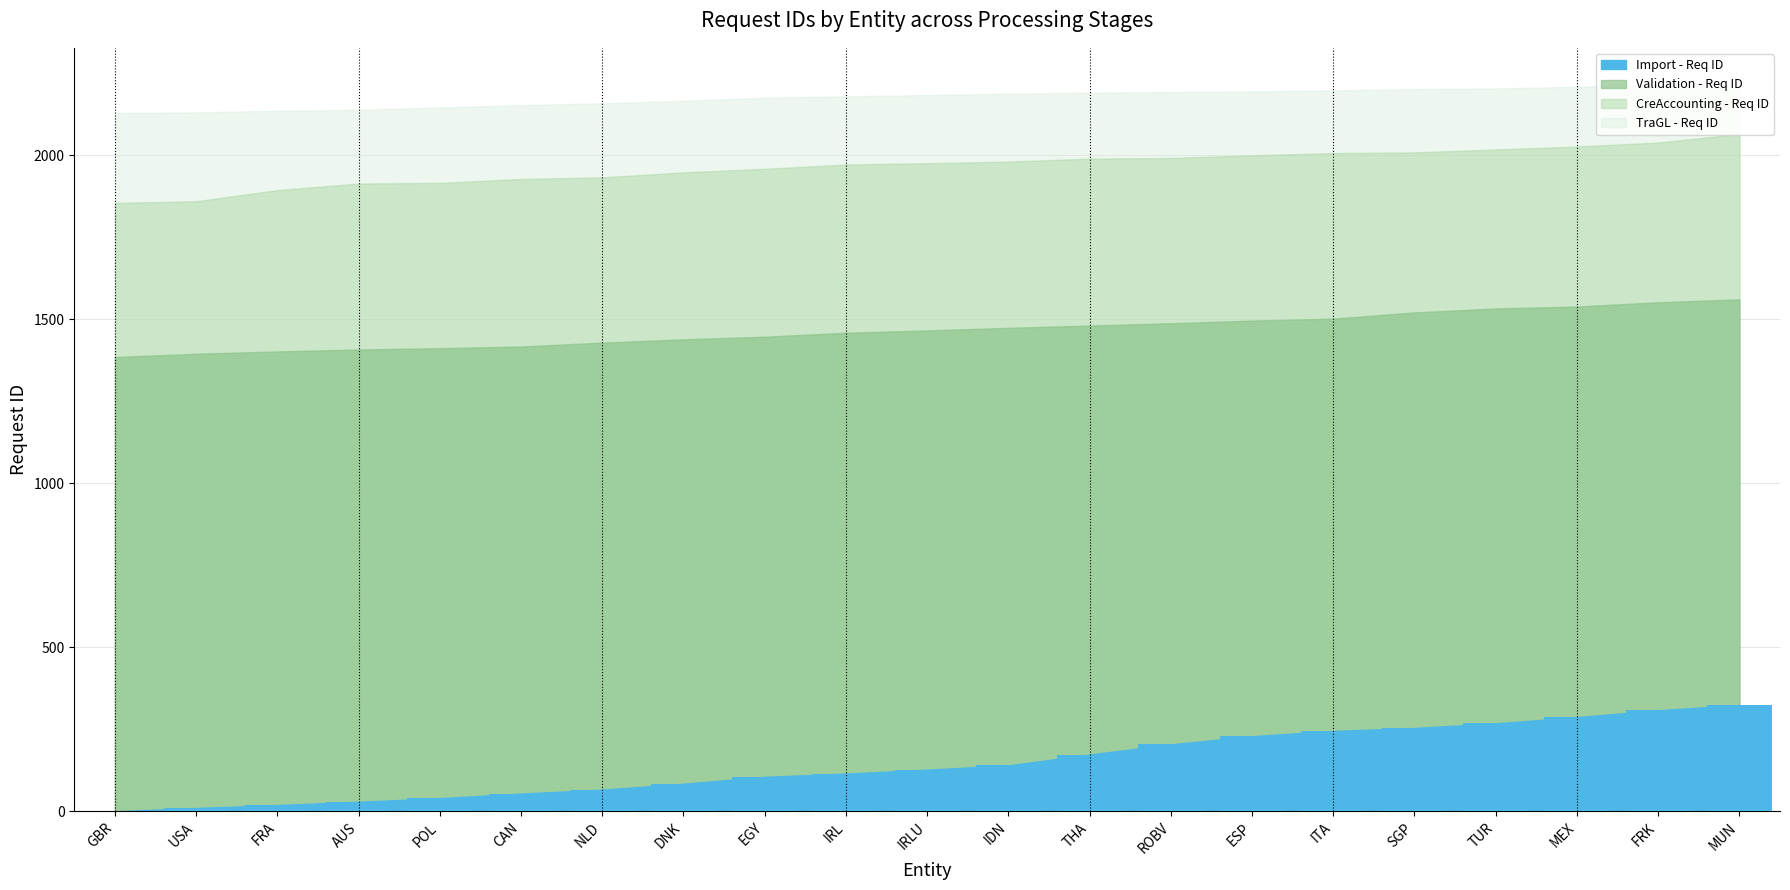

What is the sum of all values?

3081